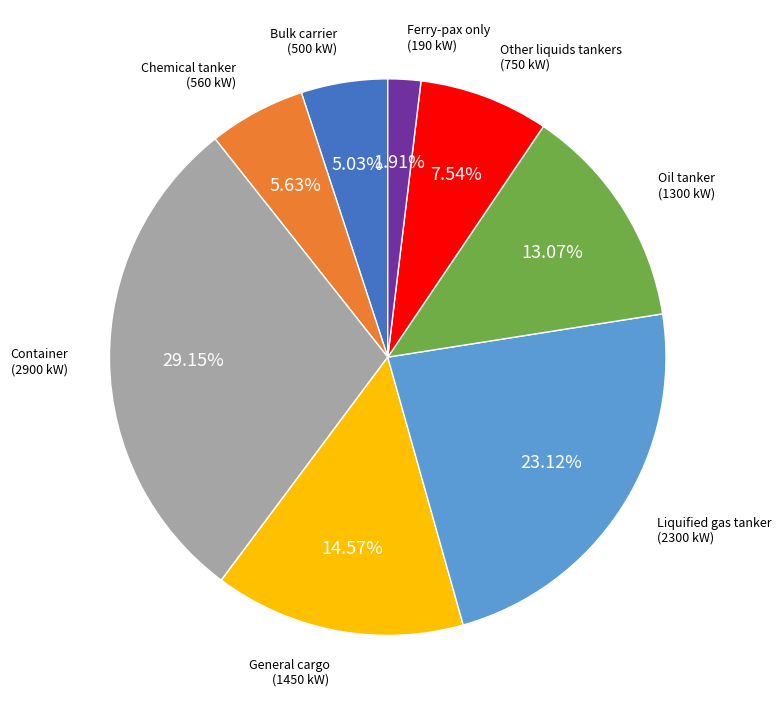

To the nearest percent, what is the average slice percentage?

12%